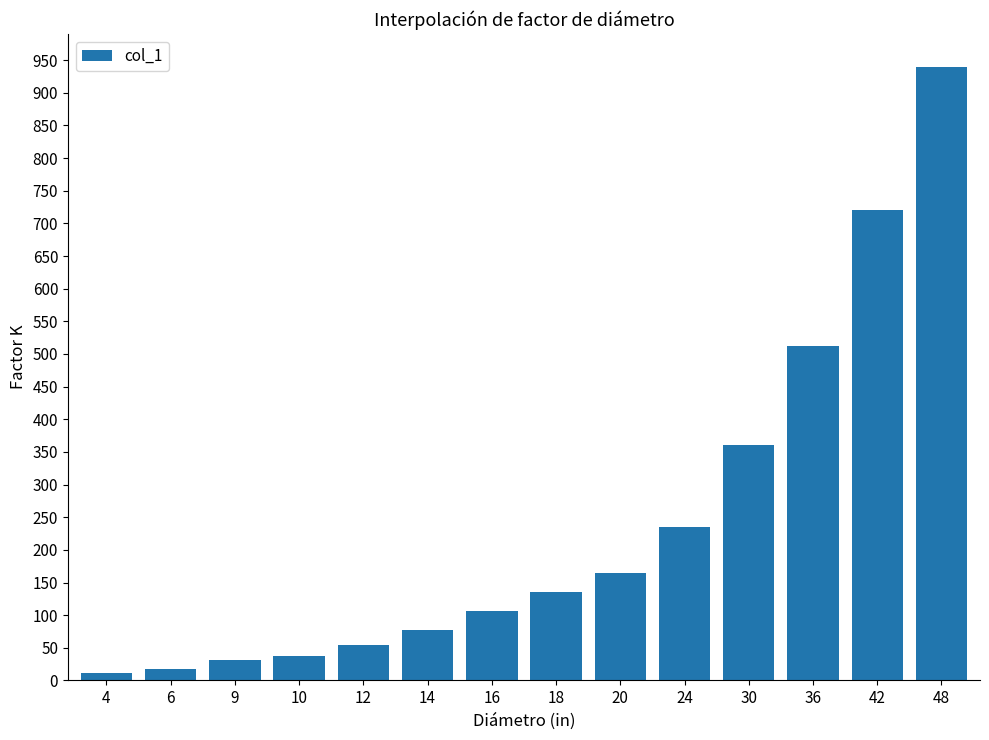

The value at 14 is 78. True or false?

True